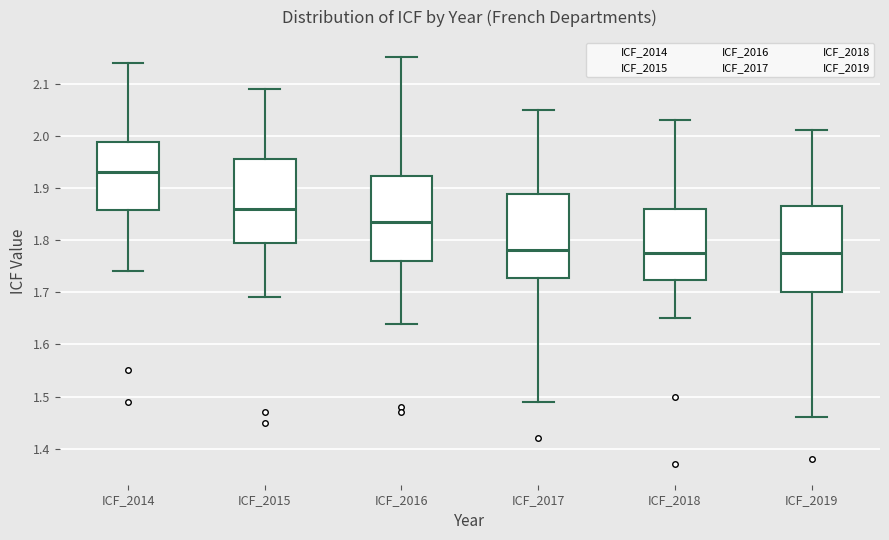

Which box has the highest median line?

ICF_2014